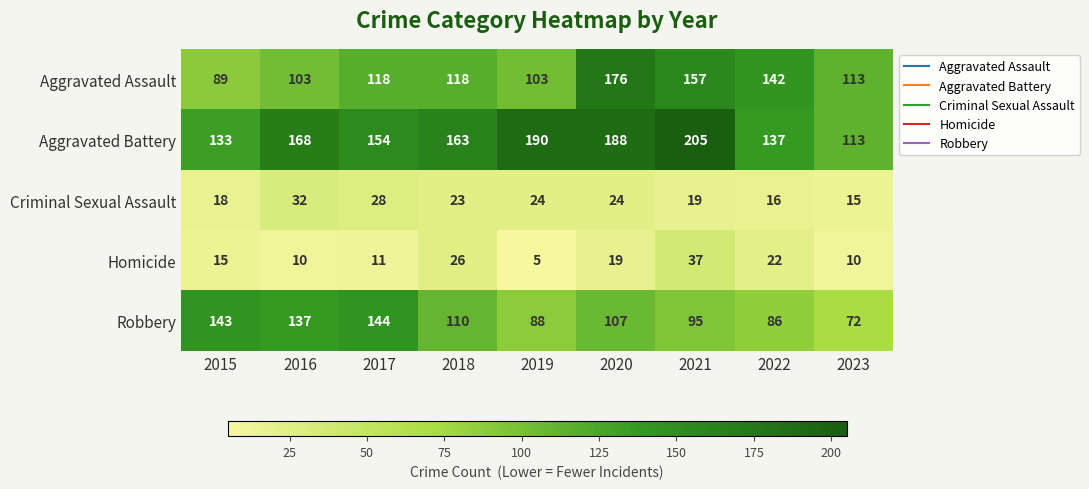

What is the average value of the Criminal Sexual Assault series?

22